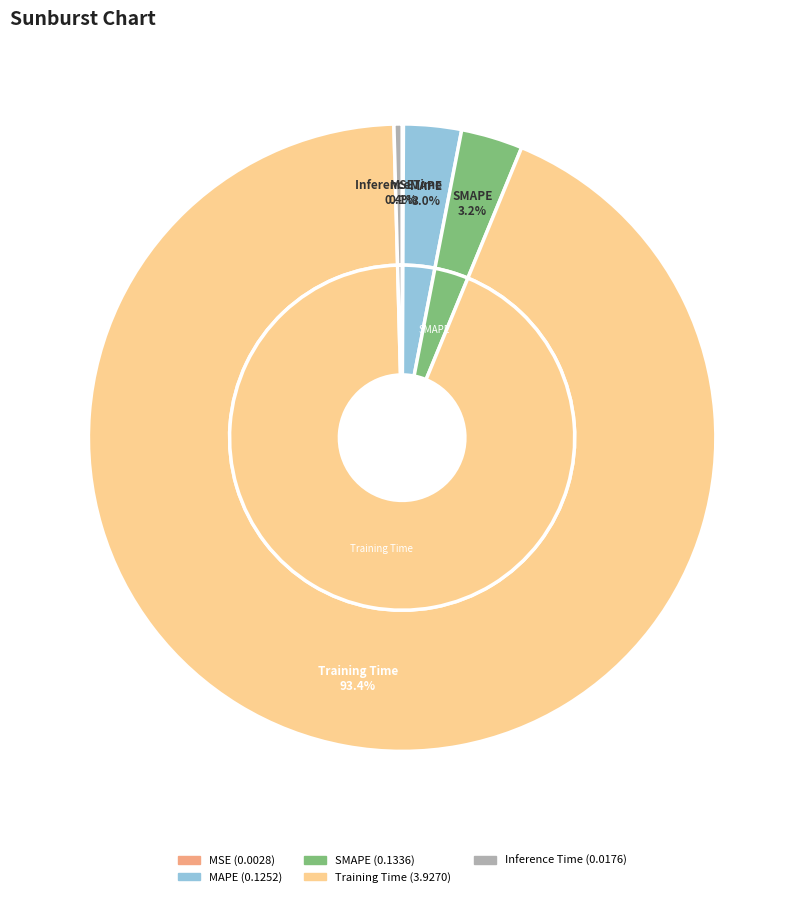

What is the total percentage of MSE and Inference Time?

0.5%